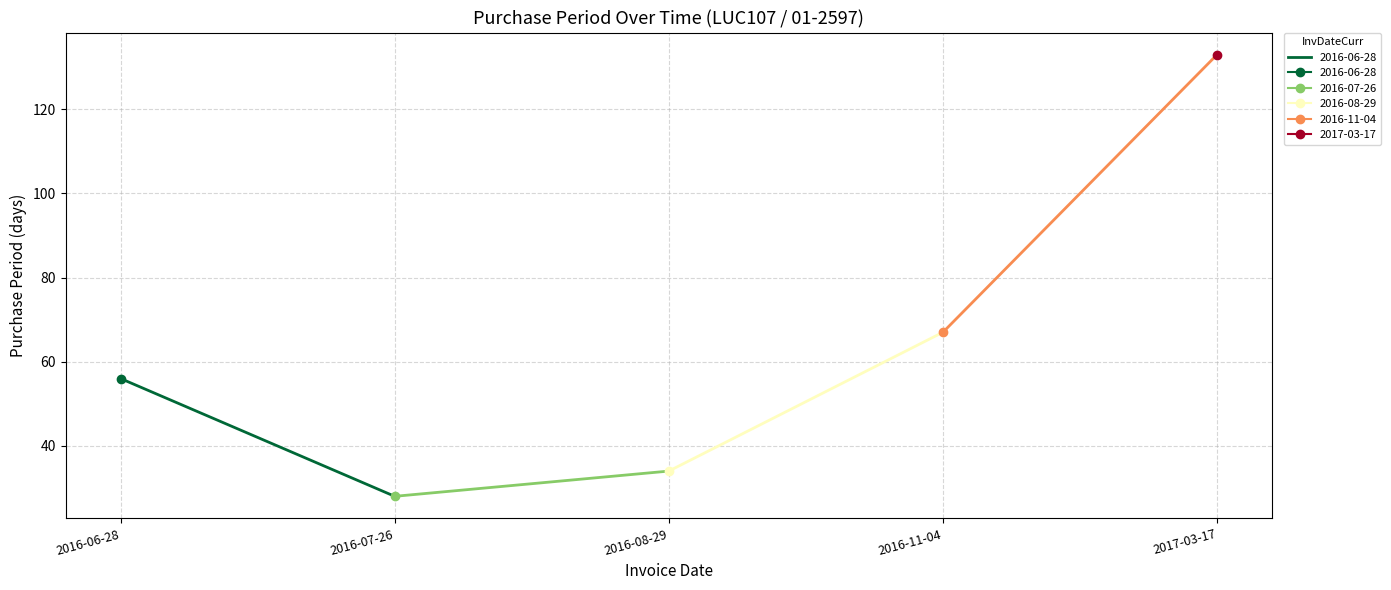

What is the average value?

64